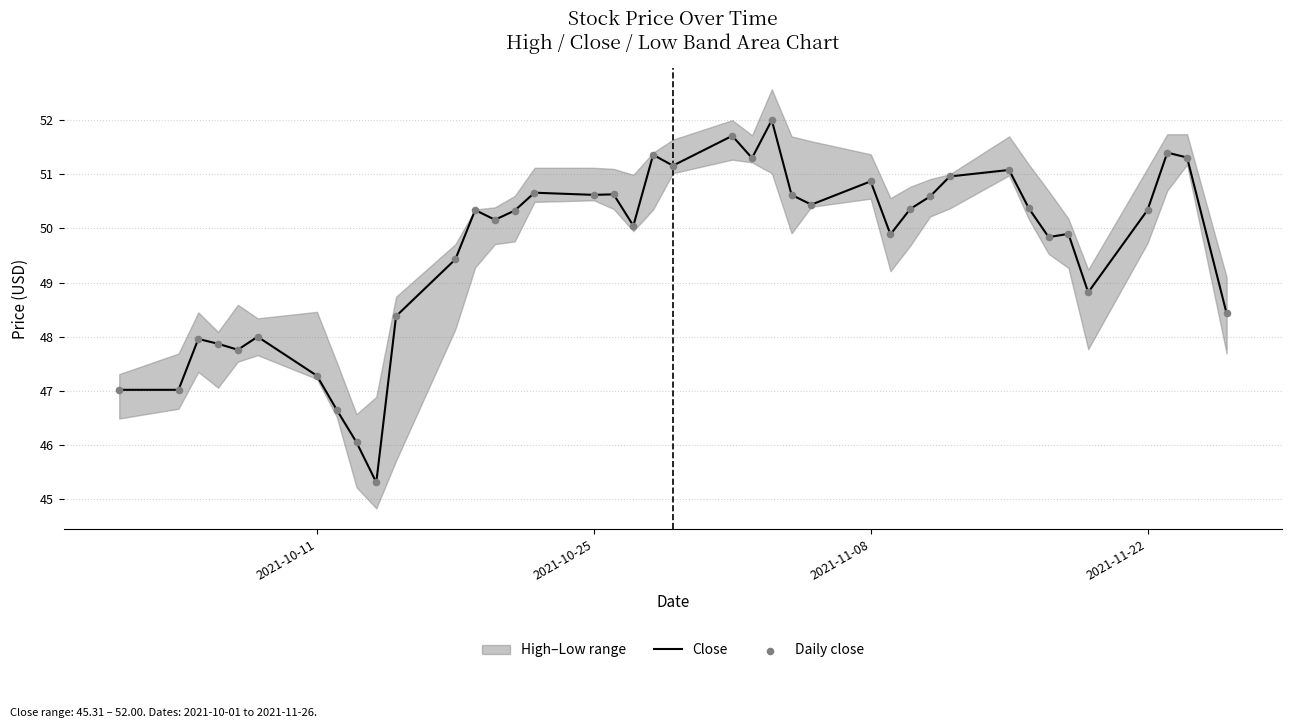

Is the value of Close at 4 greater than the value of Daily close at 8?

Yes